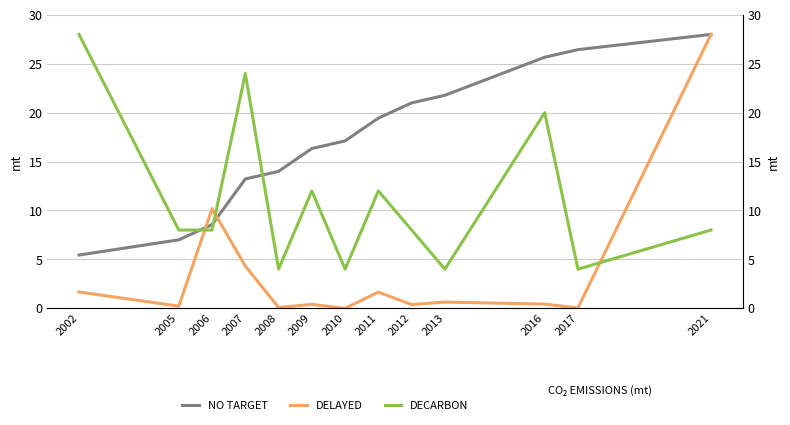

Which series has the widest spread of values?

DELAYED